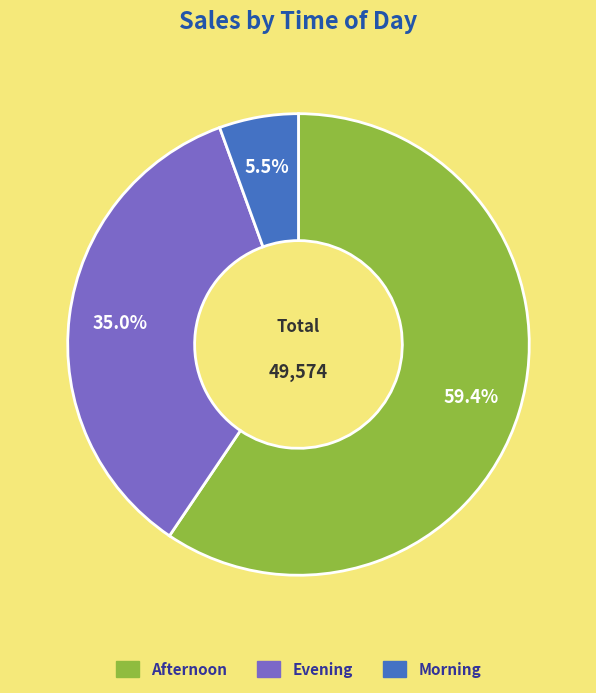

Which slice represents more than half of the pie?

Afternoon